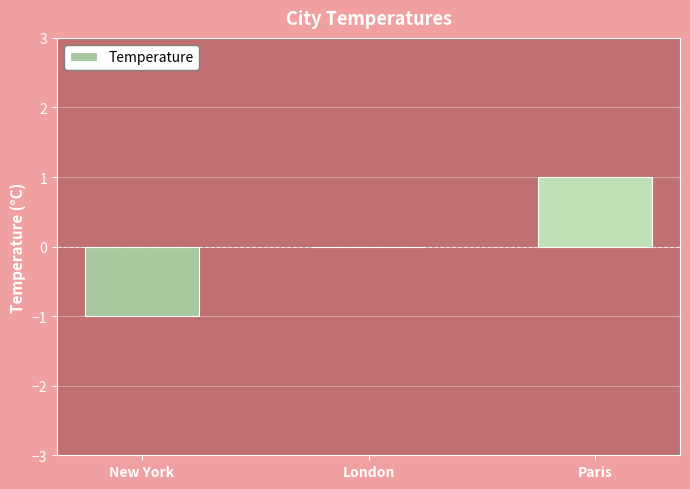

True or false: the data shows 1 at London.

False